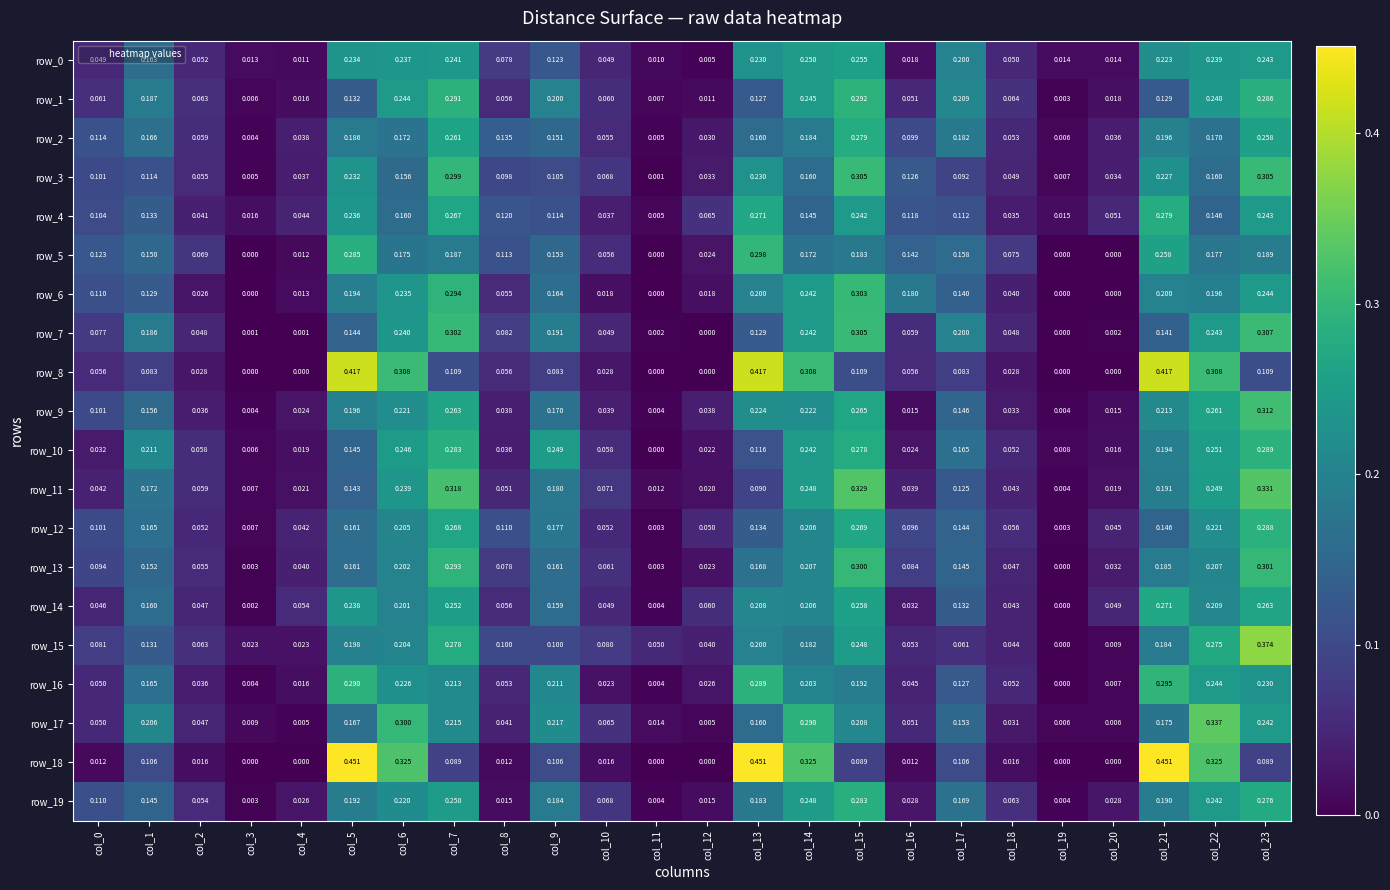

Is the value of row_2 at col_3 greater than the value of row_10 at col_20?

No